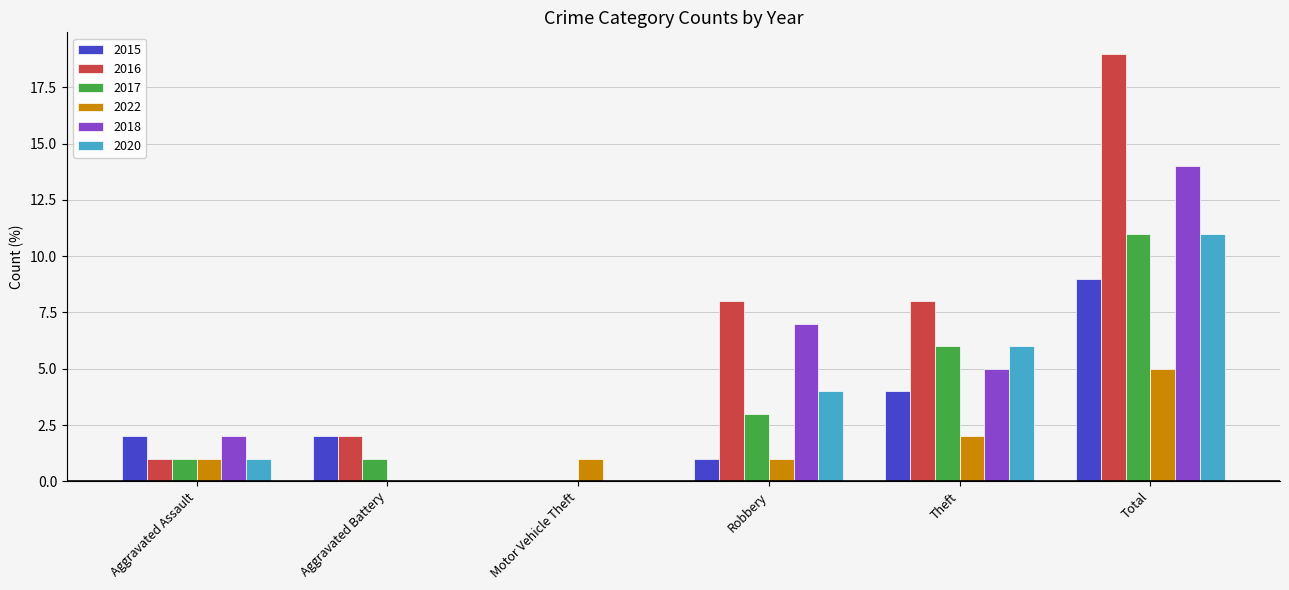

What is the highest value of the 2020 series?

11